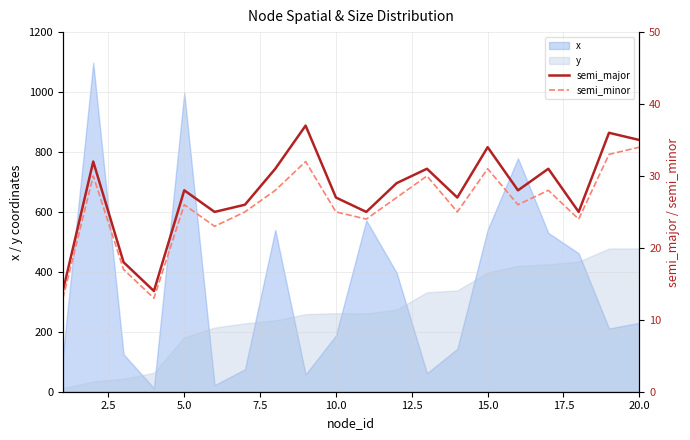

True or false: semi_major and semi_minor cross at least once.

False